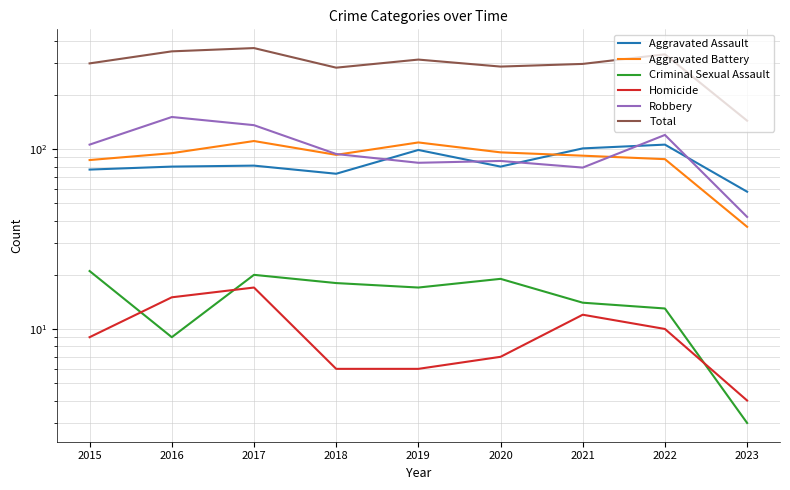

True or false: Robbery and Total intersect in this chart.

False